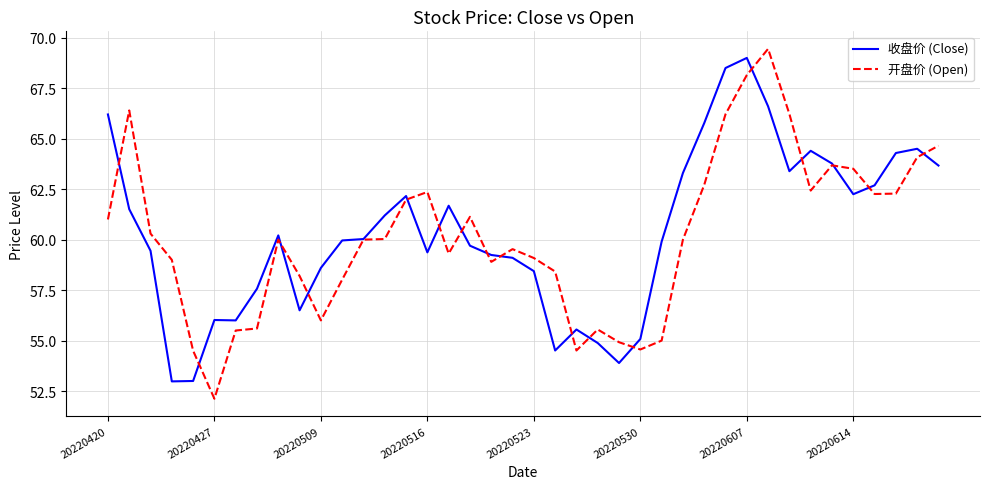

Which series has the widest spread of values?

开盘价 (Open)